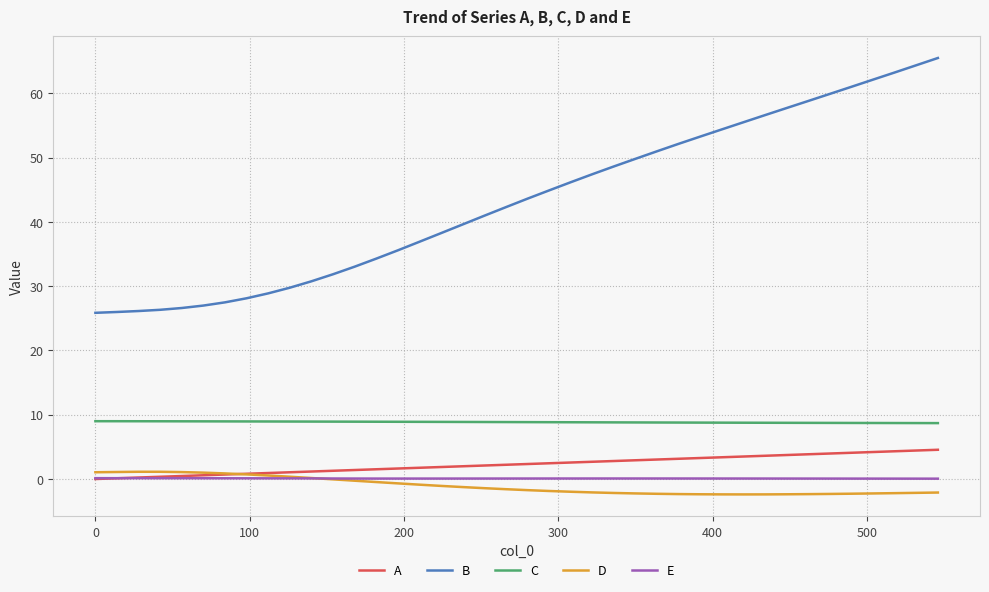

In E, how many points are higher than both neighbors (excluding endpoints)?

1